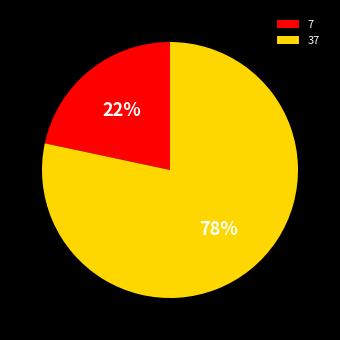

To the nearest percent, what portion does 37 represent?

78%